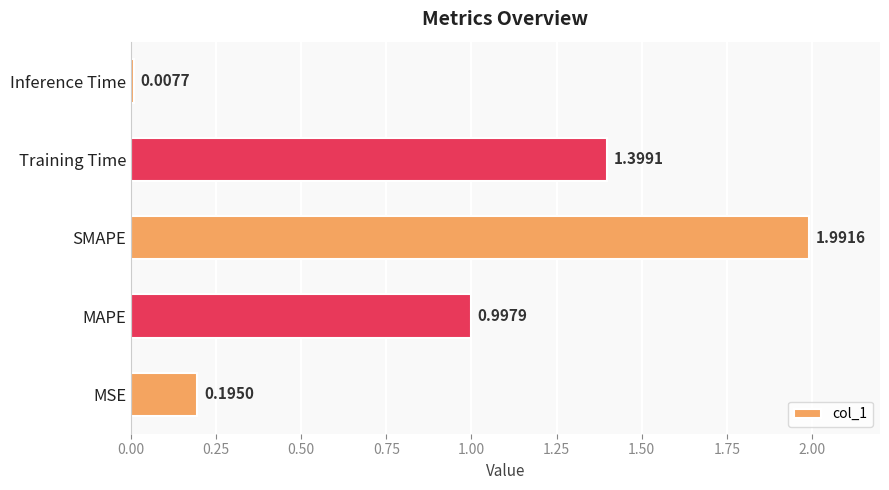

At which category does the chart reach its peak across all series?

SMAPE